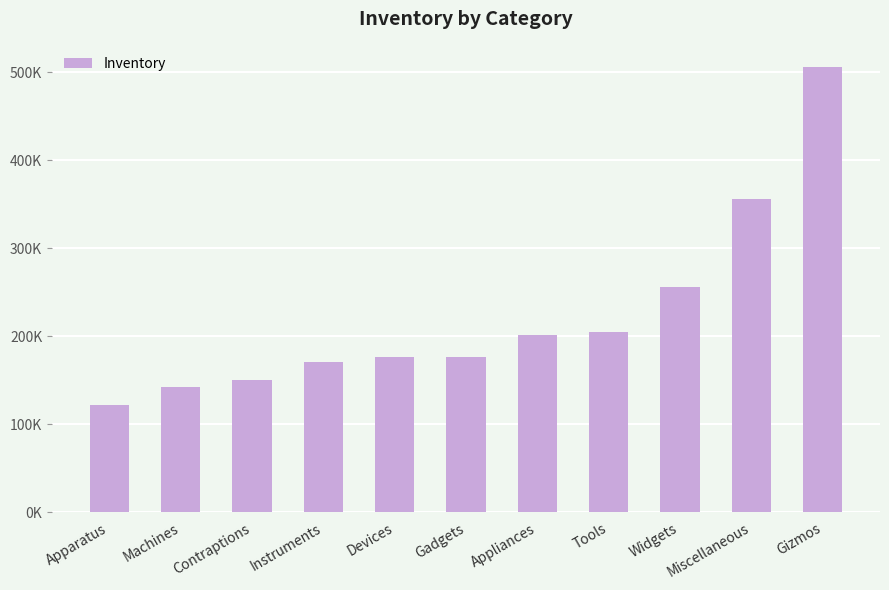

List the labels in order of value, largest first.

Gizmos, Miscellaneous, Widgets, Tools, Appliances, Gadgets, Devices, Instruments, Contraptions, Machines, Apparatus